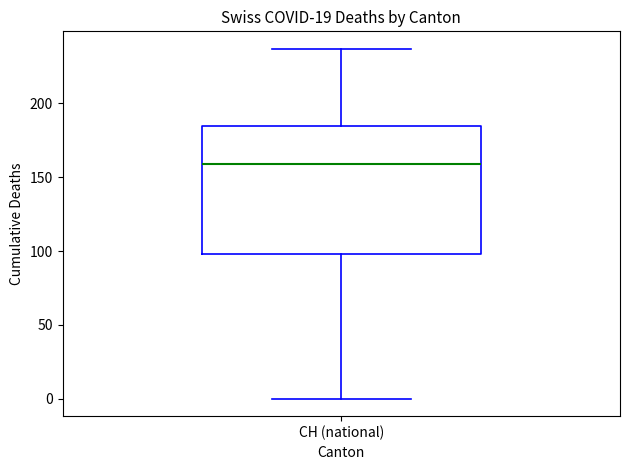

Read this box plot against the y-axis: the position of the median line, the range covered by the box, and the ends of both whiskers. The values are not printed on the chart, so give them approximately, as read against the axis.

median 160, box 100 to 185, whiskers 0 to 235